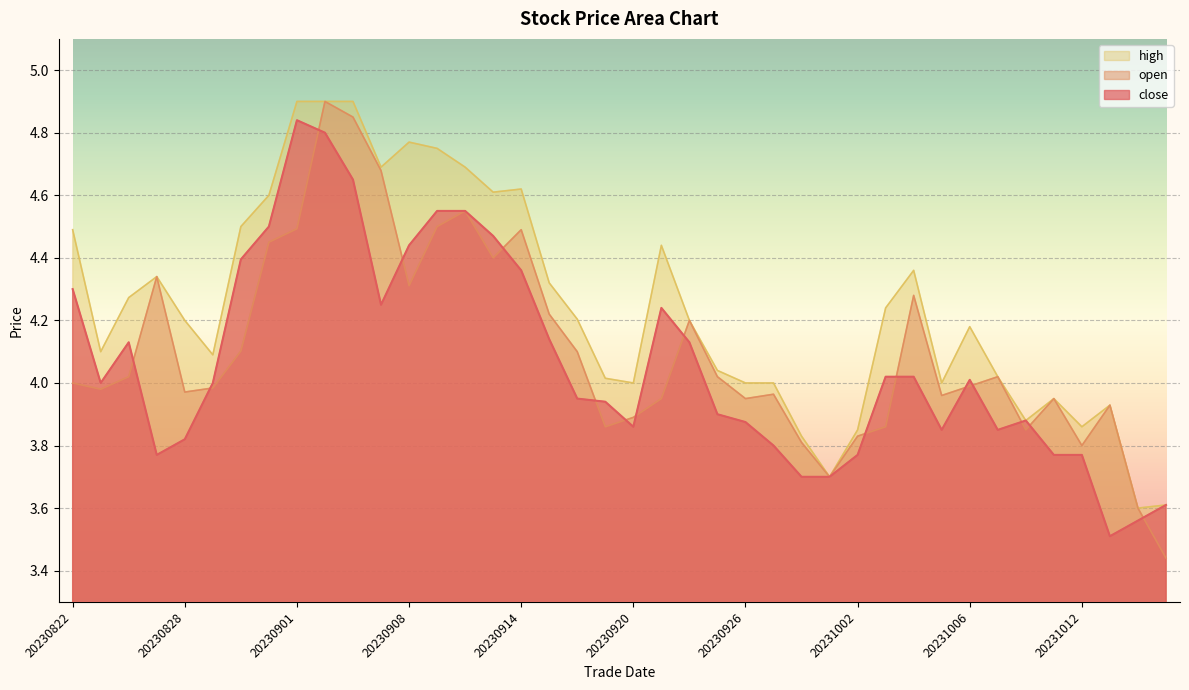

Where is open nearest to the value 4?

20230822